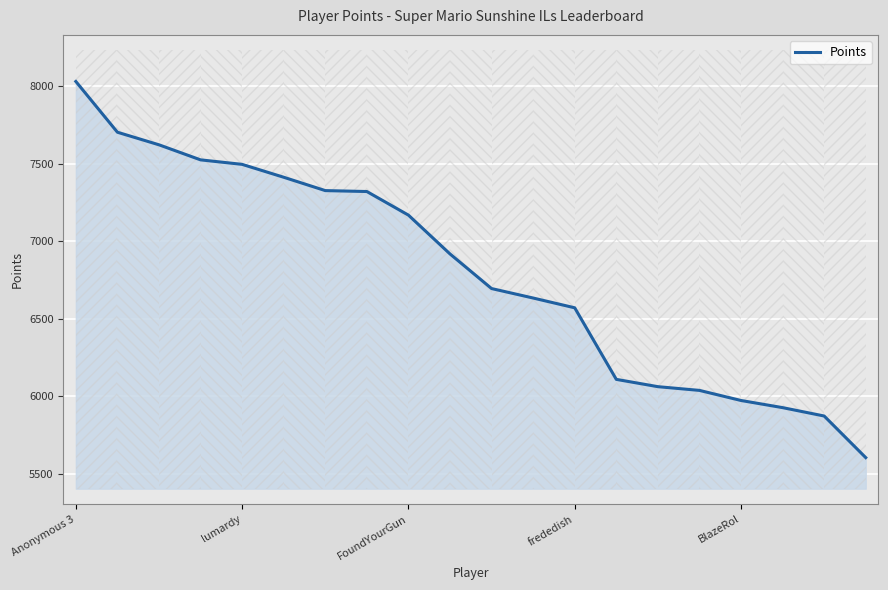

What is the difference between the maximum and second lowest values?

2155